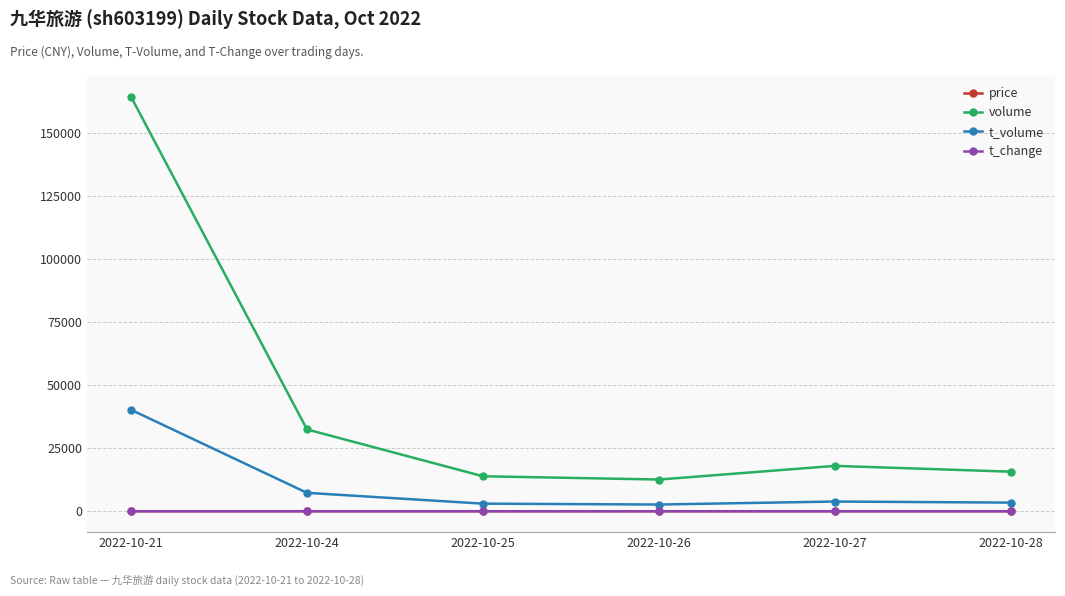

Where is the first local maximum for volume?

2022-10-27